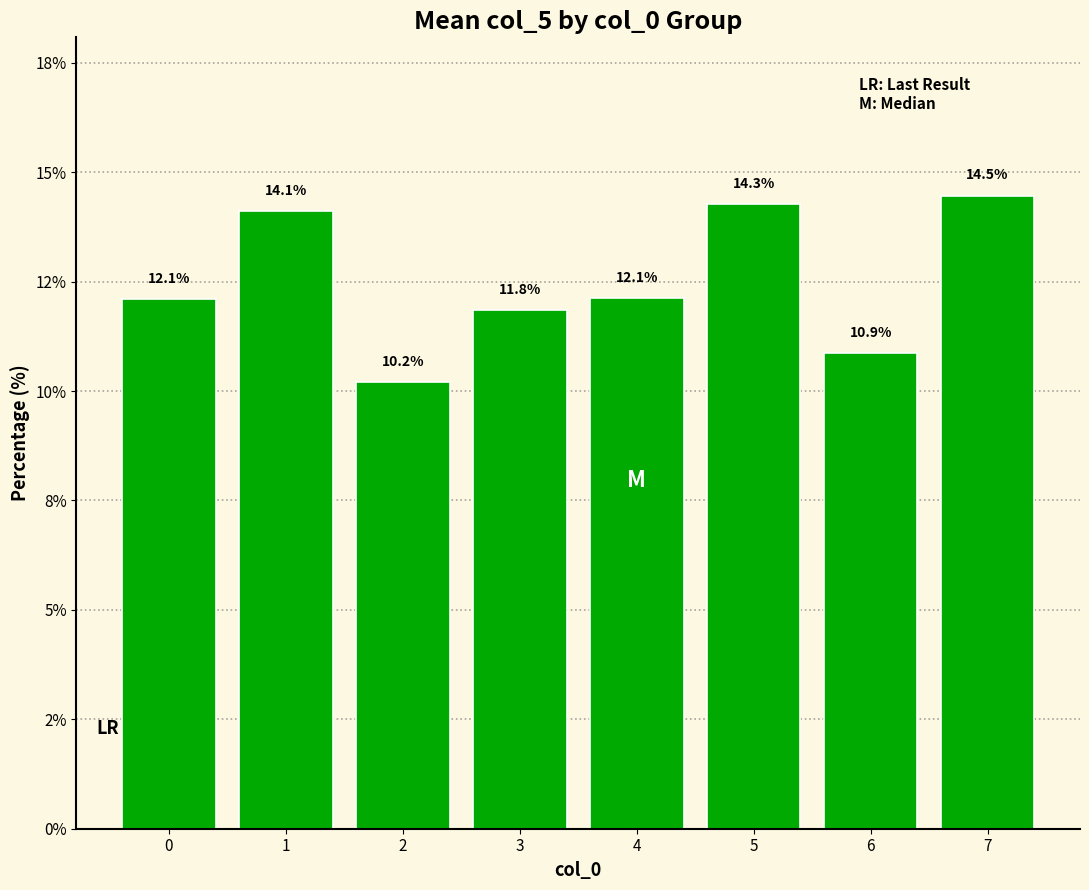

Does the chart contain any negative values?

No